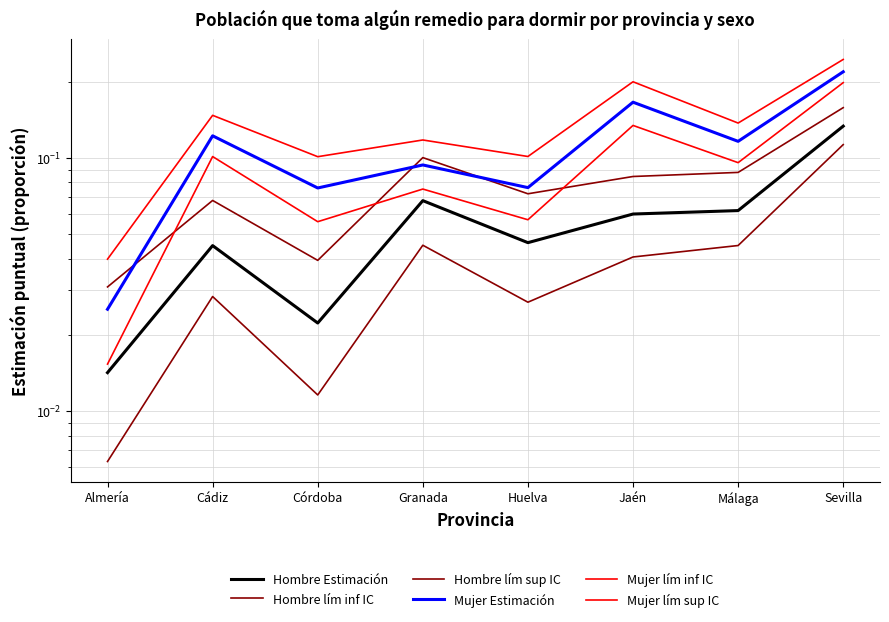

What position from the left is Córdoba?

3